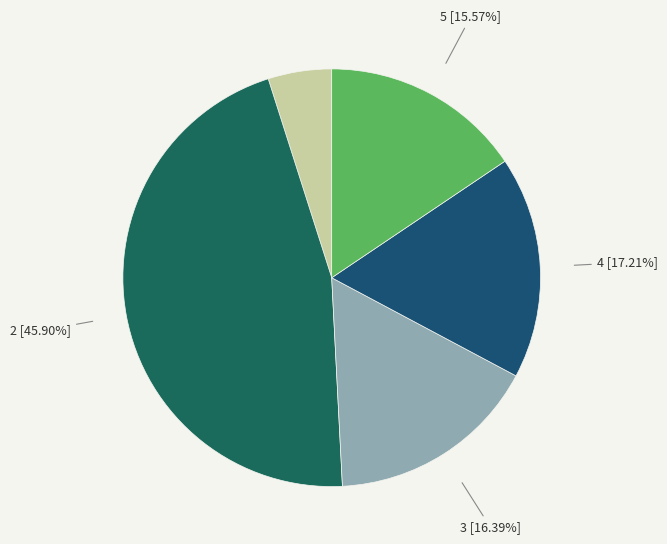

Which slice is the smallest?

1